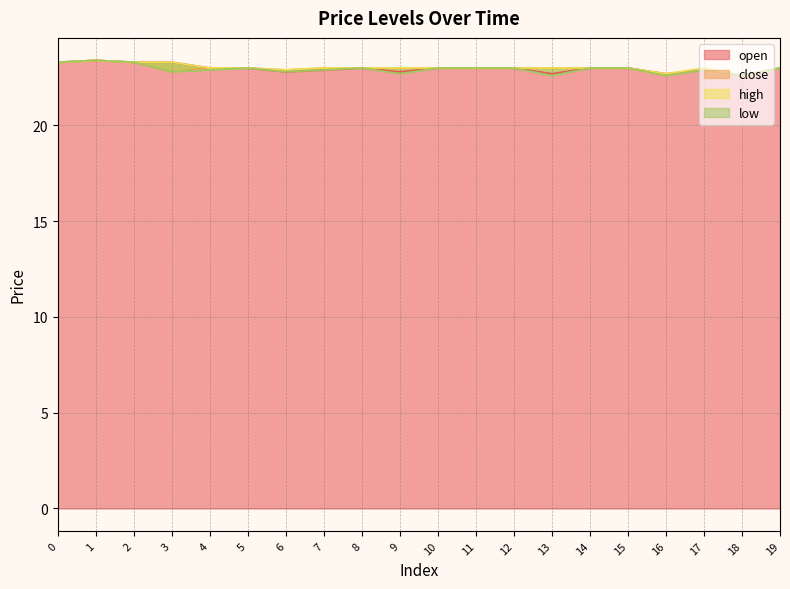

Where is the first local minimum for high?

6